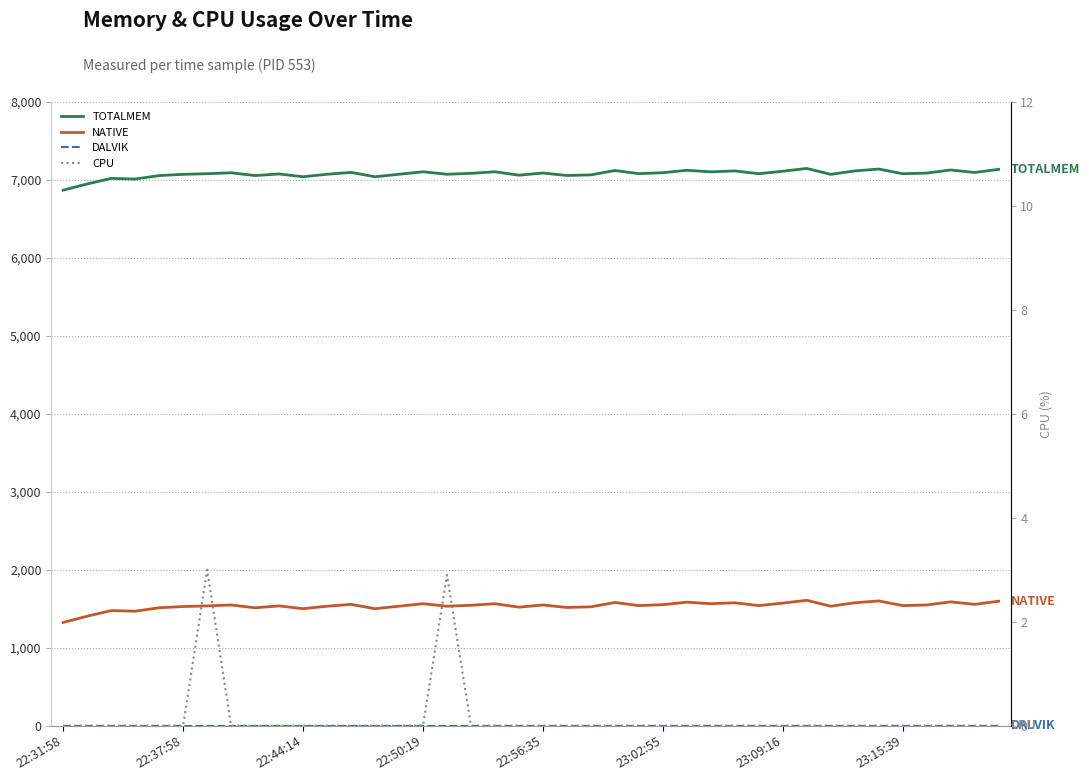

The CPU series shows 0.0 at 9. True or false?

True